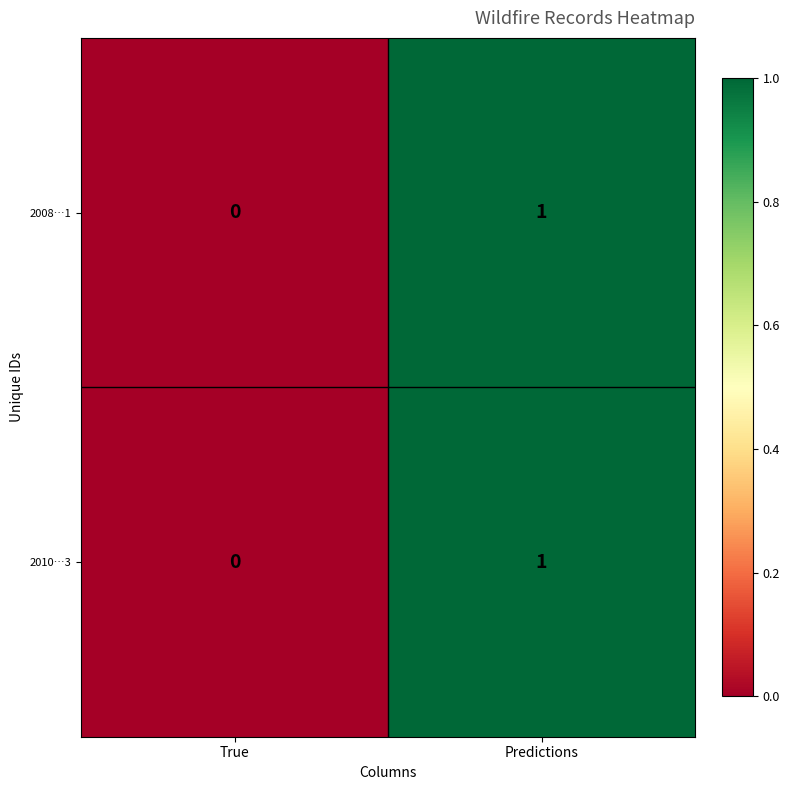

List the labels in order of 2008…1 value, largest first.

Predictions, True